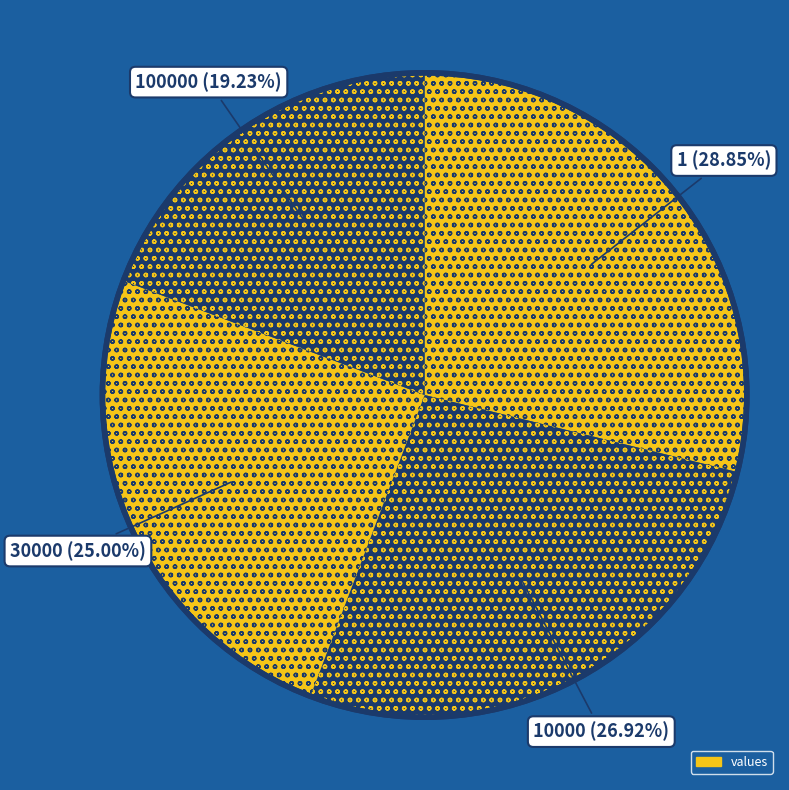

Is there a majority slice in this chart?

No